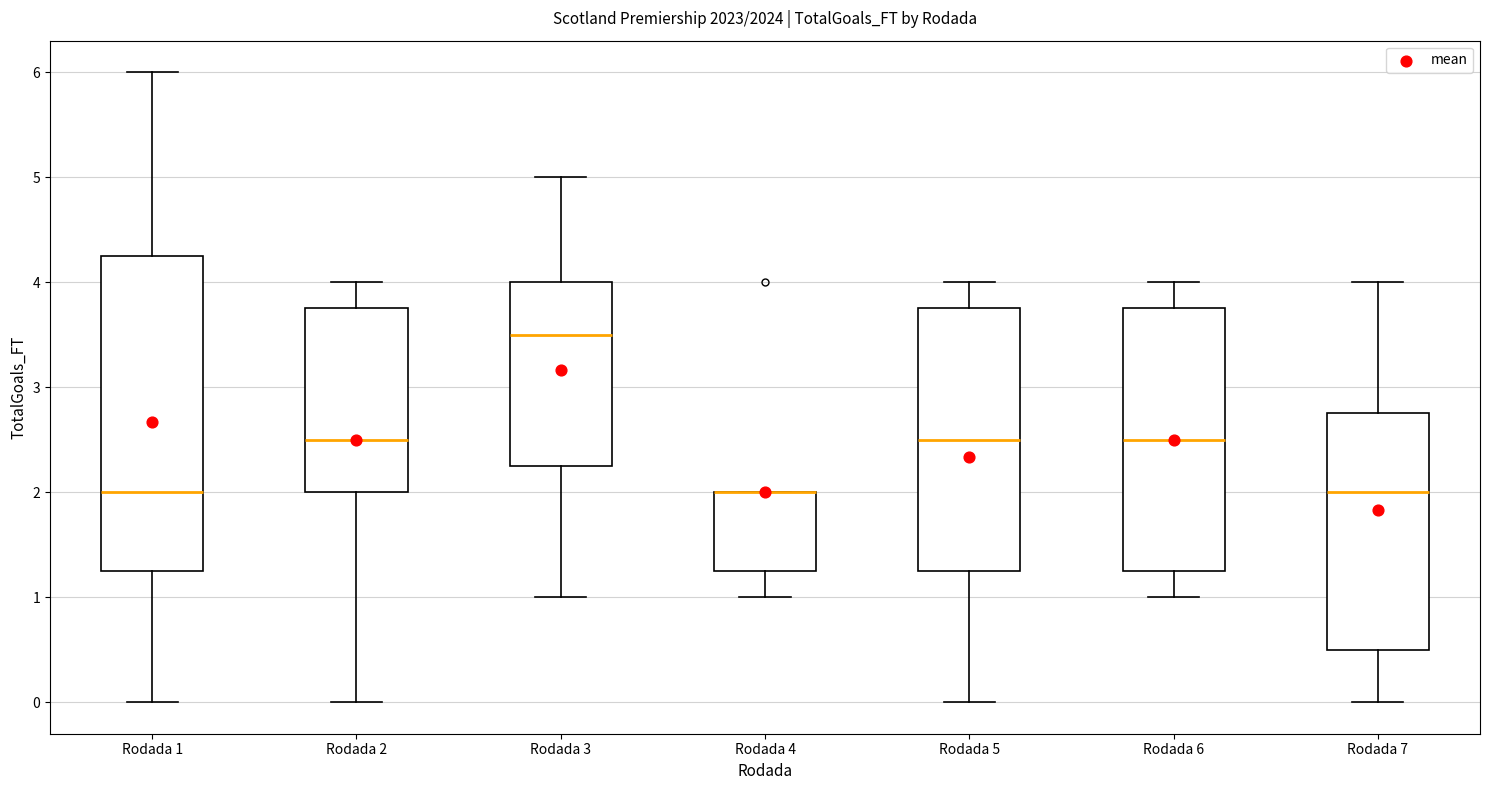

Reading left to right, transcribe this box plot: for each box, give where its median line is, the range the box spans, and where its two whiskers end, as read against the y-axis. The values are not printed on the chart, so give them approximately, as read against the axis.

Rodada 1: median 2.0, box 1.3 to 4.3, whiskers 0.0 to 6.0
Rodada 2: median 2.5, box 2.0 to 3.8, whiskers 0.0 to 4.0
Rodada 3: median 3.5, box 2.3 to 4.0, whiskers 1.0 to 5.0
Rodada 4: median 2.0 (drawn on the box's upper edge), box 1.3 to 2.0, whiskers 1.0 to 2.0
Rodada 5: median 2.5, box 1.3 to 3.8, whiskers 0.0 to 4.0
Rodada 6: median 2.5, box 1.3 to 3.8, whiskers 1.0 to 4.0
Rodada 7: median 2.0, box 0.5 to 2.8, whiskers 0.0 to 4.0